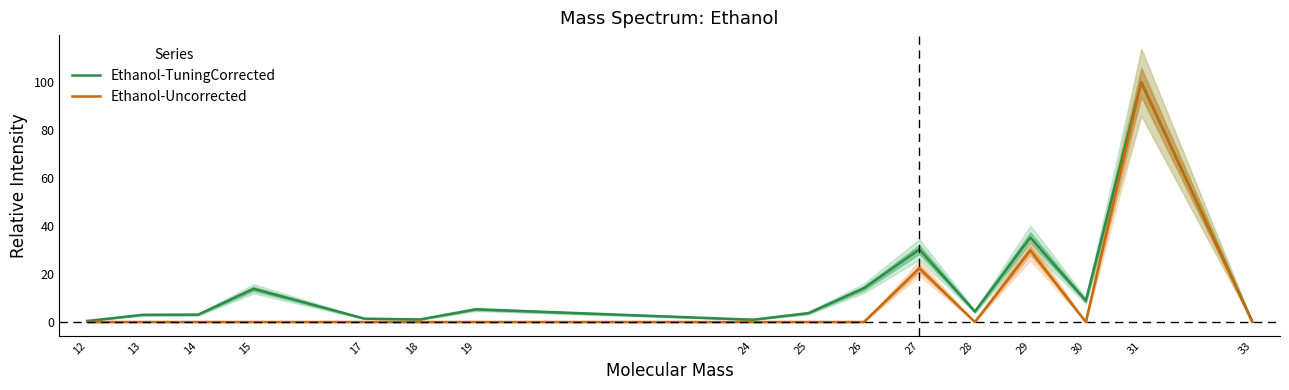

Rank the categories by Ethanol-Uncorrected value from lowest to highest.

12, 13, 14, 15, 17, 18, 19, 24, 25, 26, 28, 30, 33, 27, 29, 31